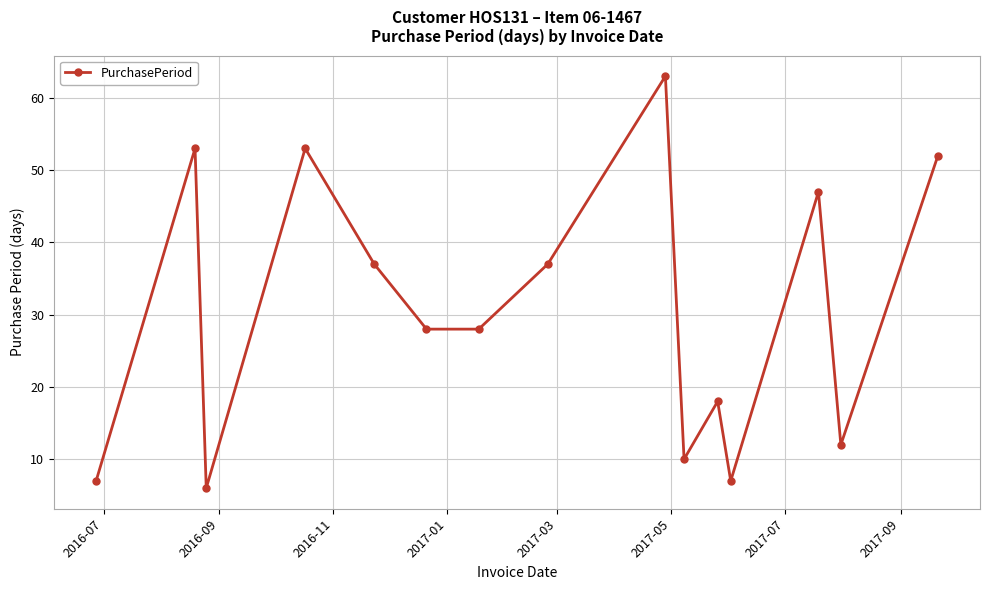

What is the difference between the maximum and minimum values?

57